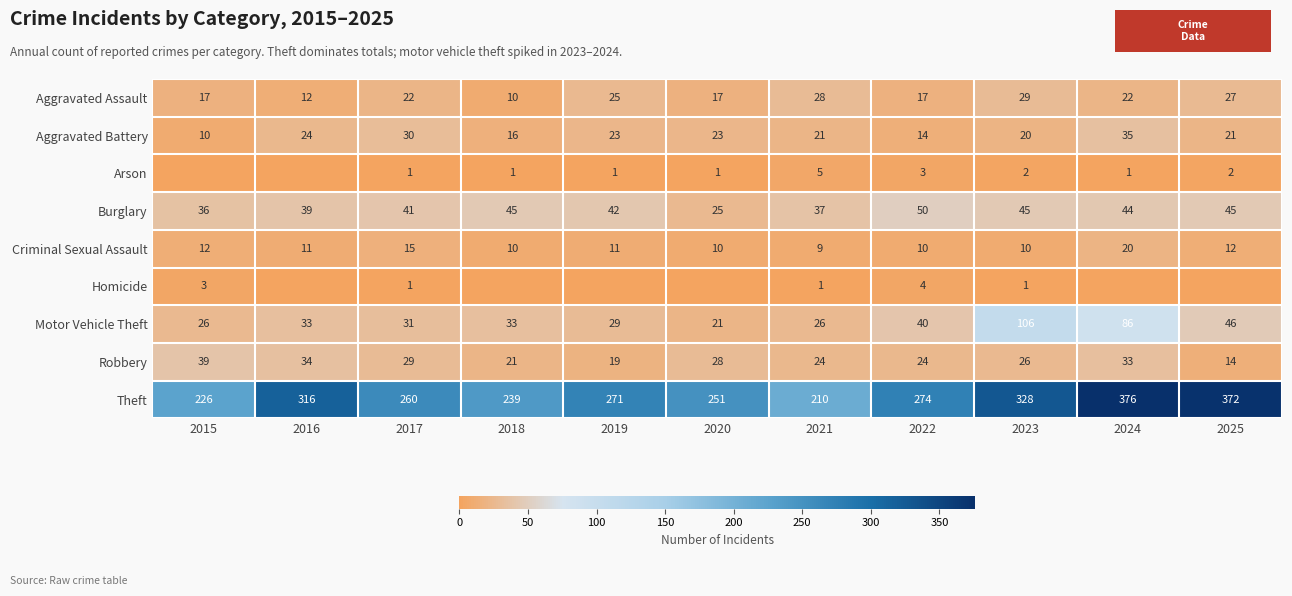

What is the total value across all series at 2024?

617